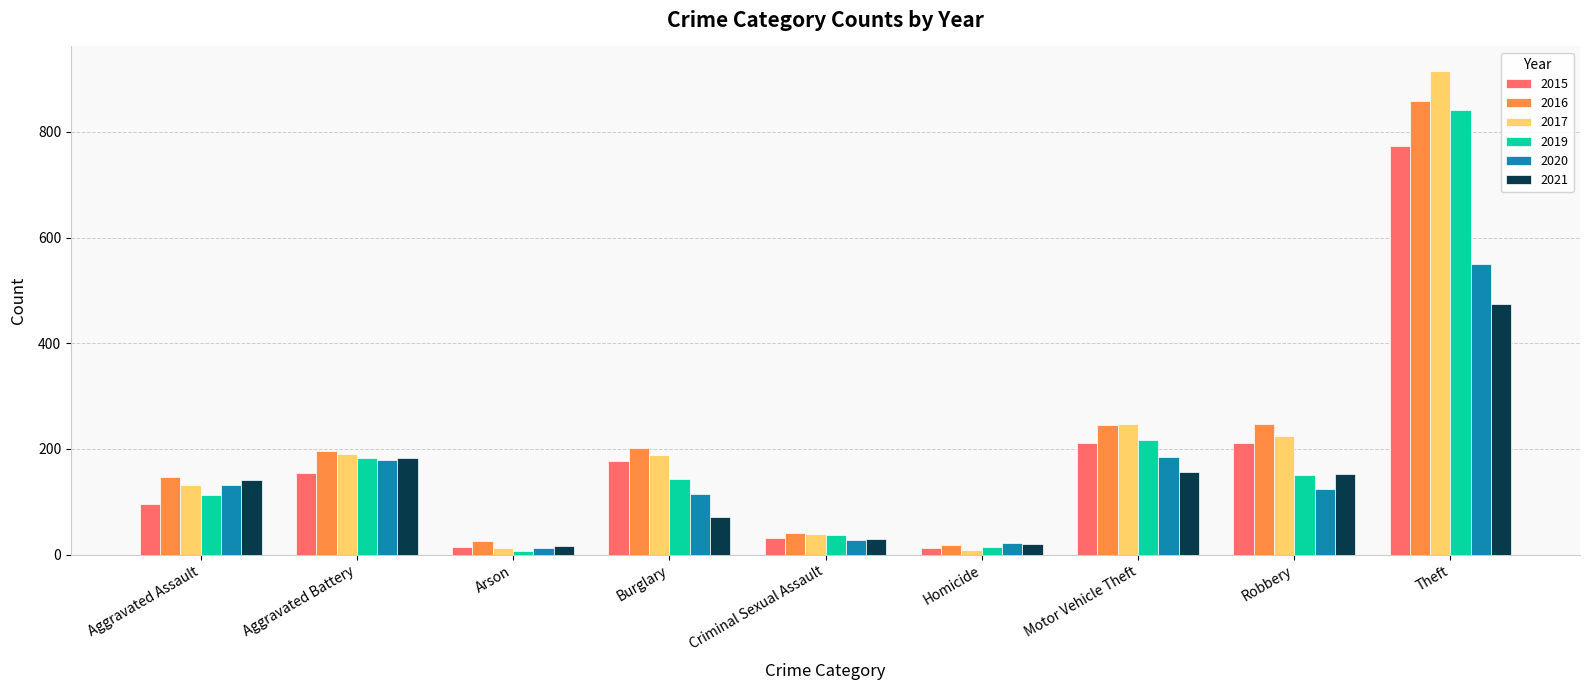

What are all the series names shown in the legend?

2015, 2016, 2017, 2019, 2020, 2021